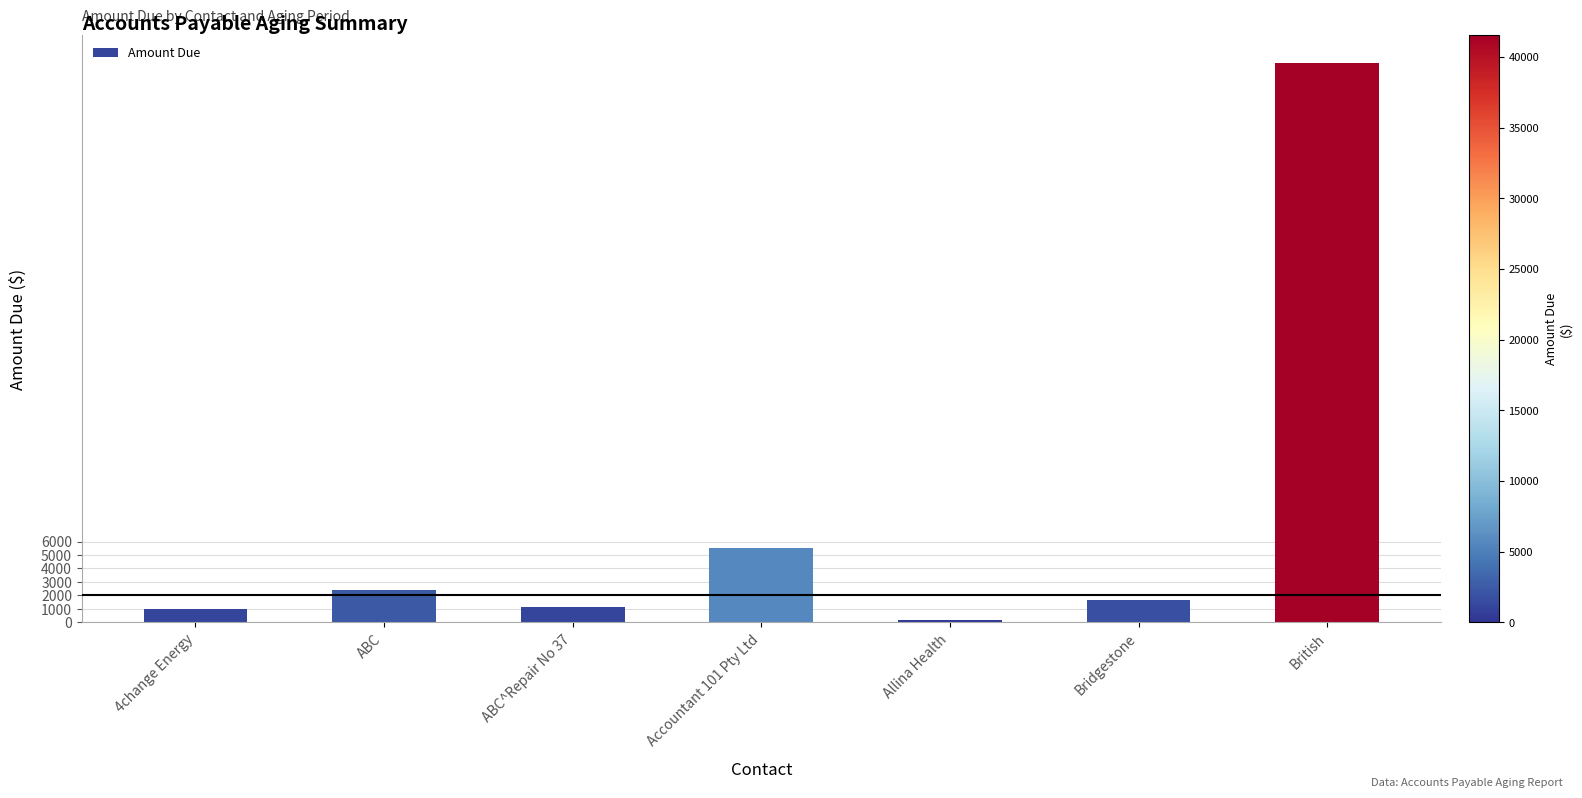

What value does the data have at Bridgestone?

1665.0